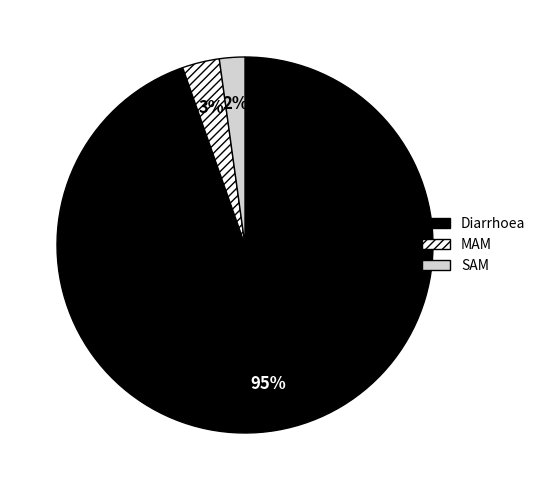

Which has a higher value, Diarrhoea or MAM?

Diarrhoea